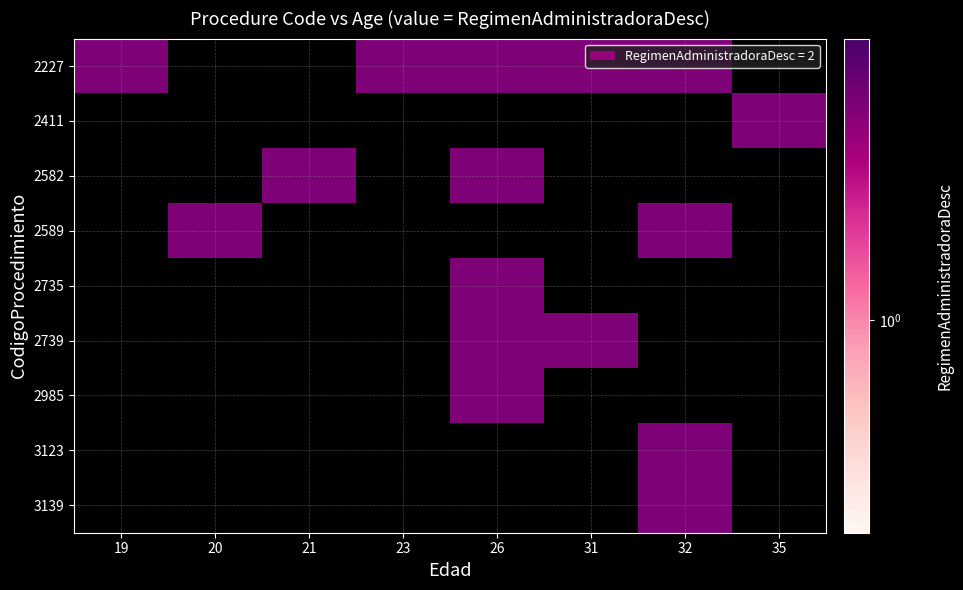

The 2739 series shows 1 at 23. True or false?

False